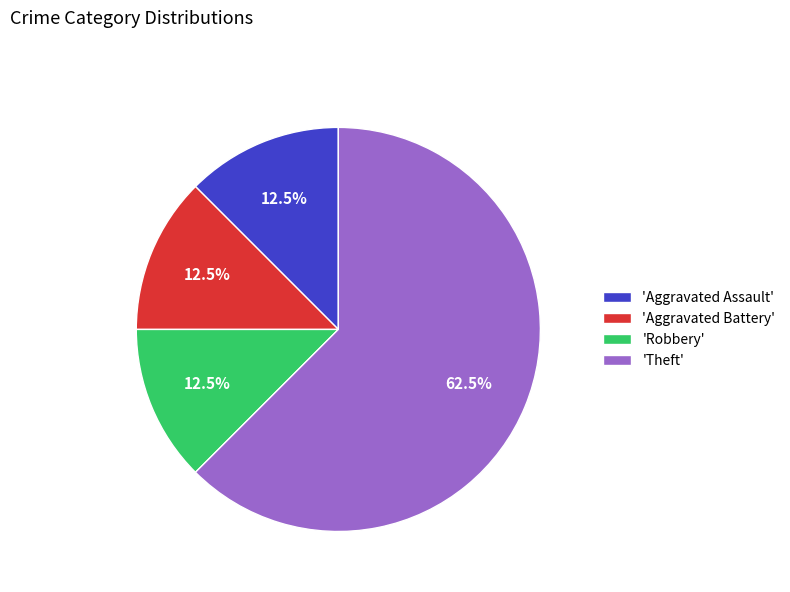

How many segments does this pie chart have?

4